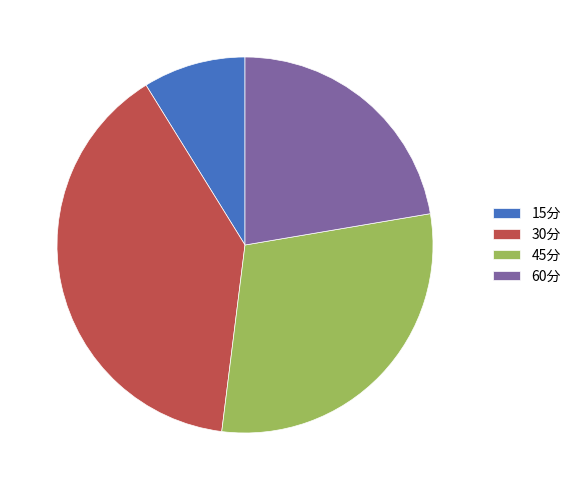

Rank the categories by value from lowest to highest.

15分, 60分, 45分, 30分